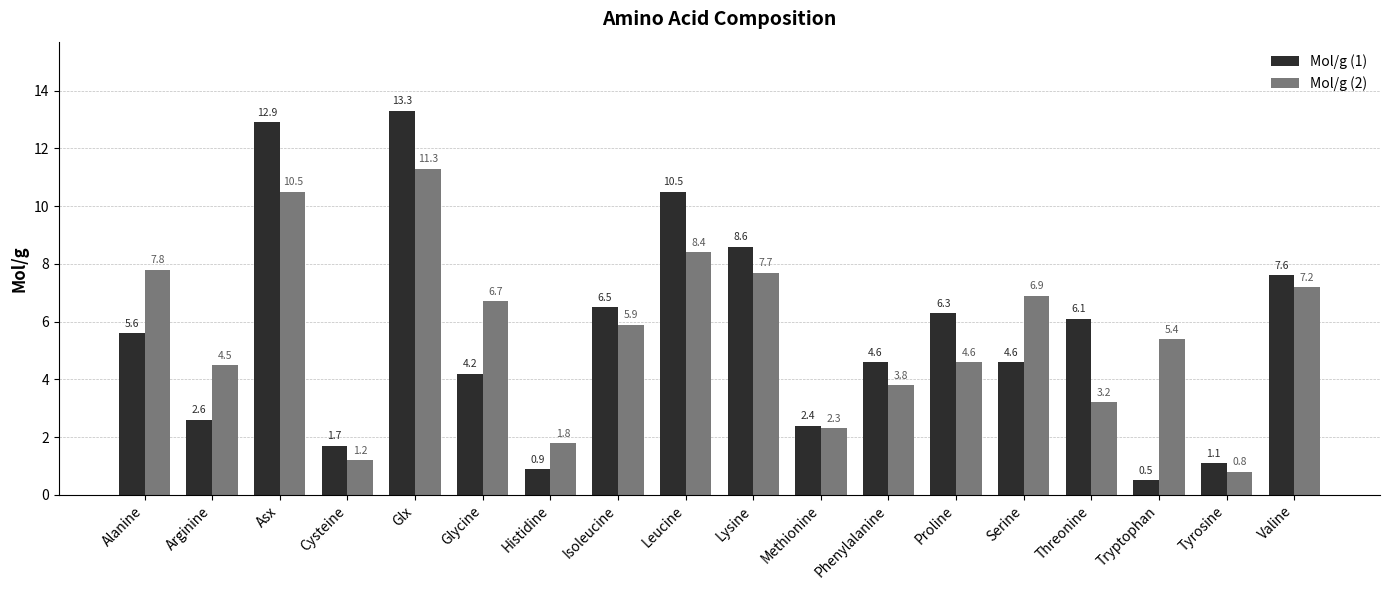

How many bars are there in total?

36